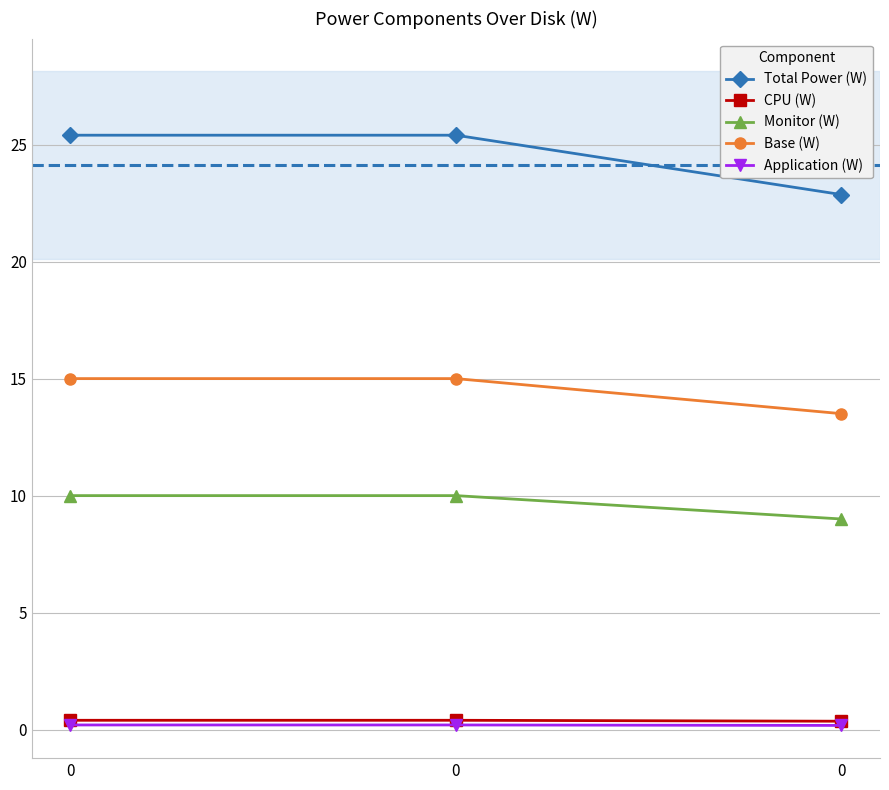

How many data points does each series have?

3